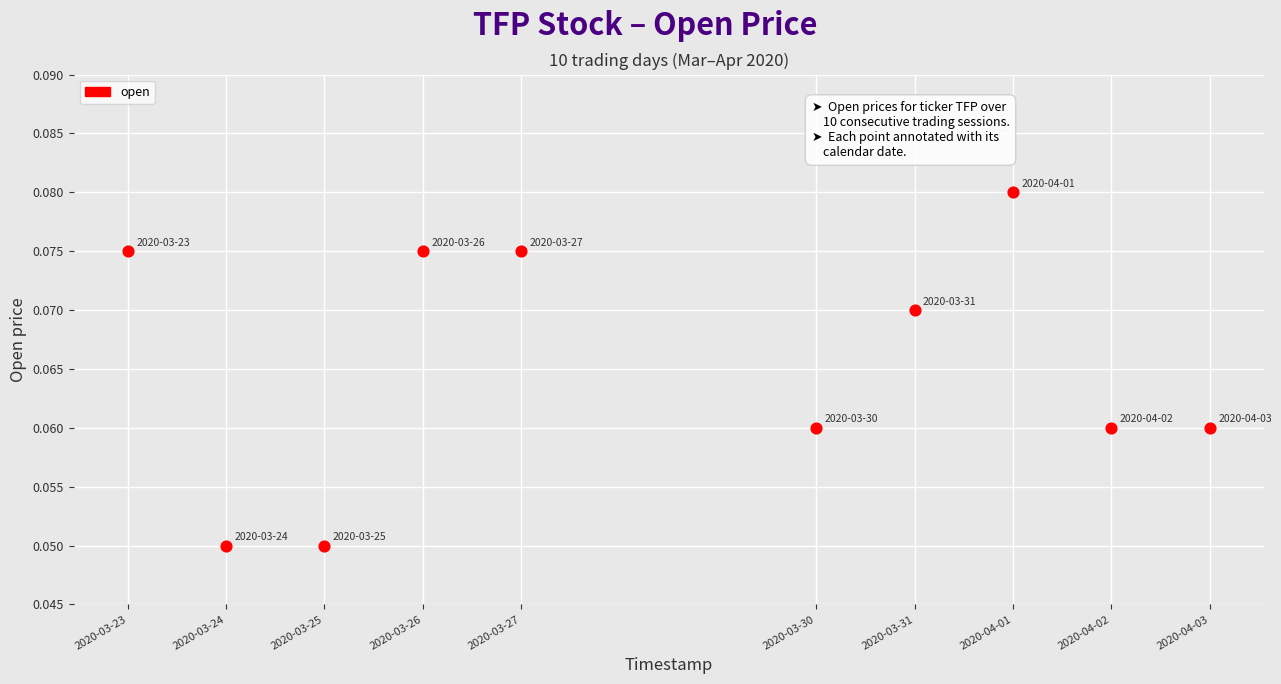

What is the range of X values (max minus min)?

950400.0